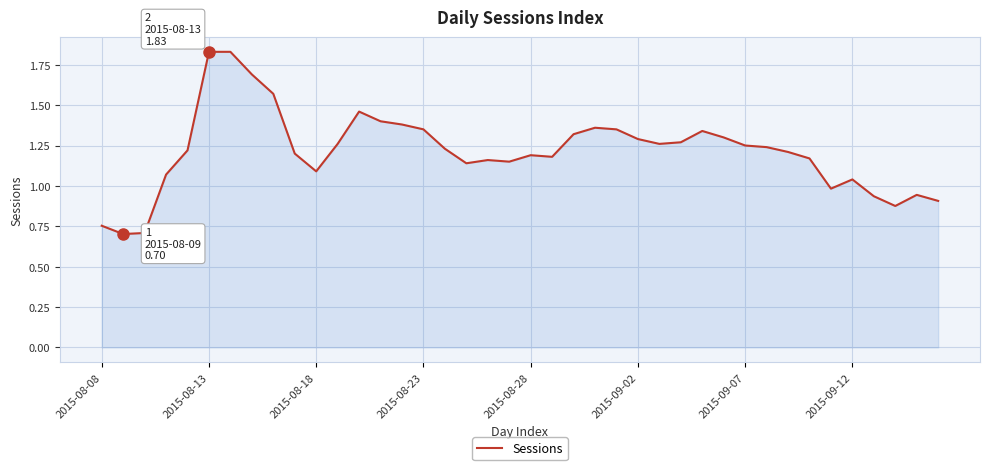

What is the minimum value shown in the chart?

0.7